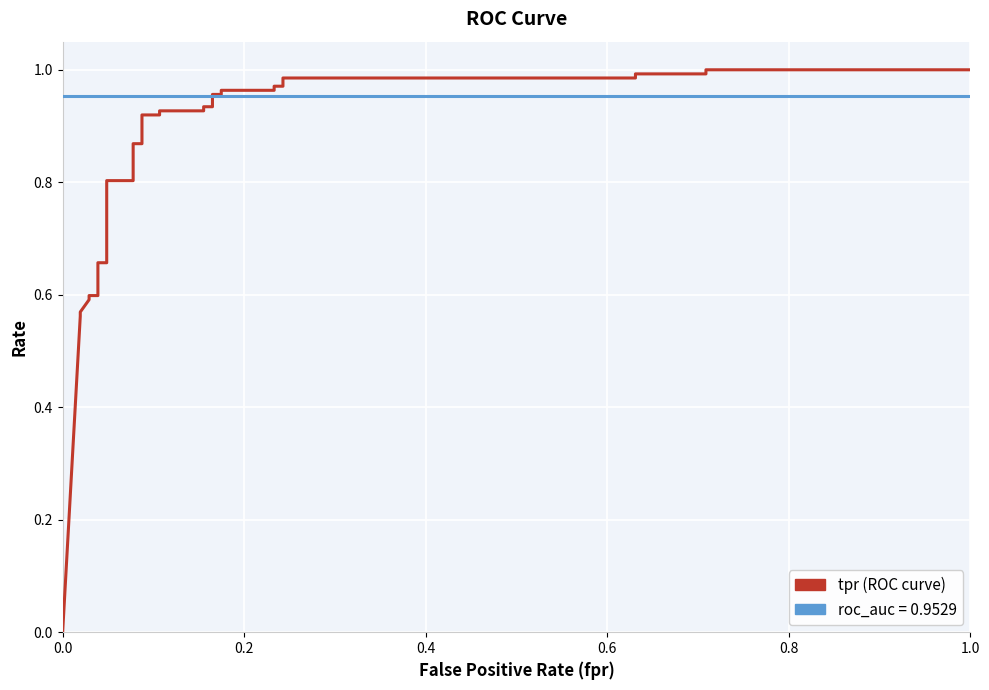

The roc_auc series shows 1.5 at 21. True or false?

False